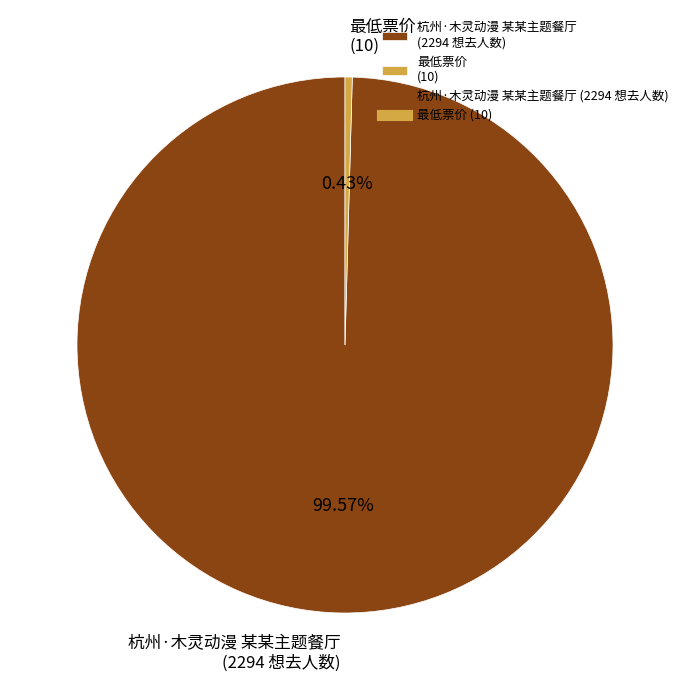

Which slice is the largest?

杭州·木灵动漫 某某主题餐厅 (2294 想去人数)